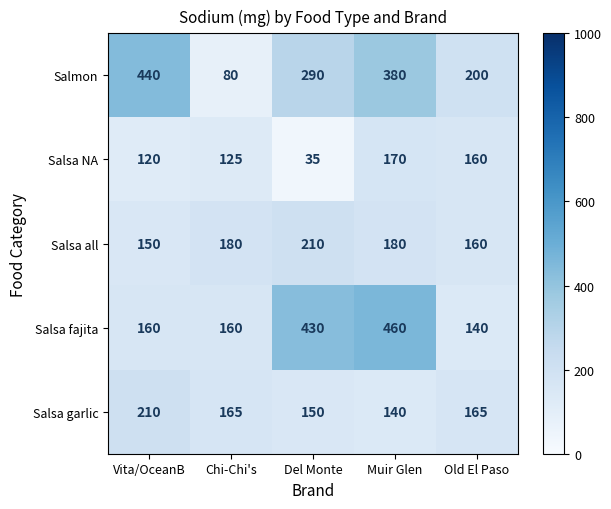

What is the difference between the maximum and minimum values in the Salsa garlic series?

70